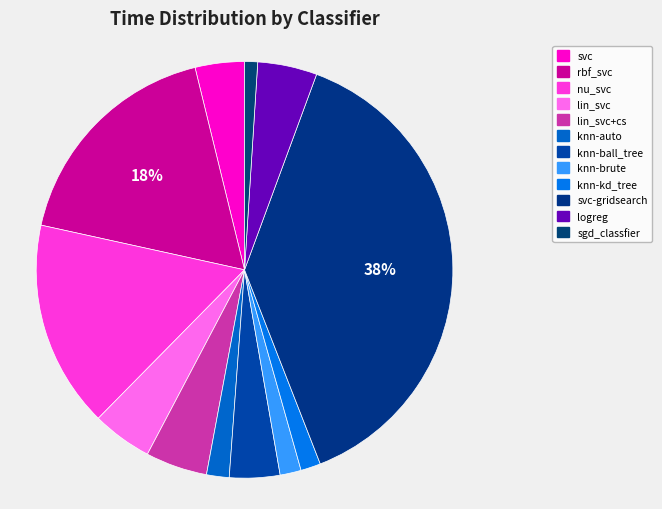

How many segments does this pie chart have?

12